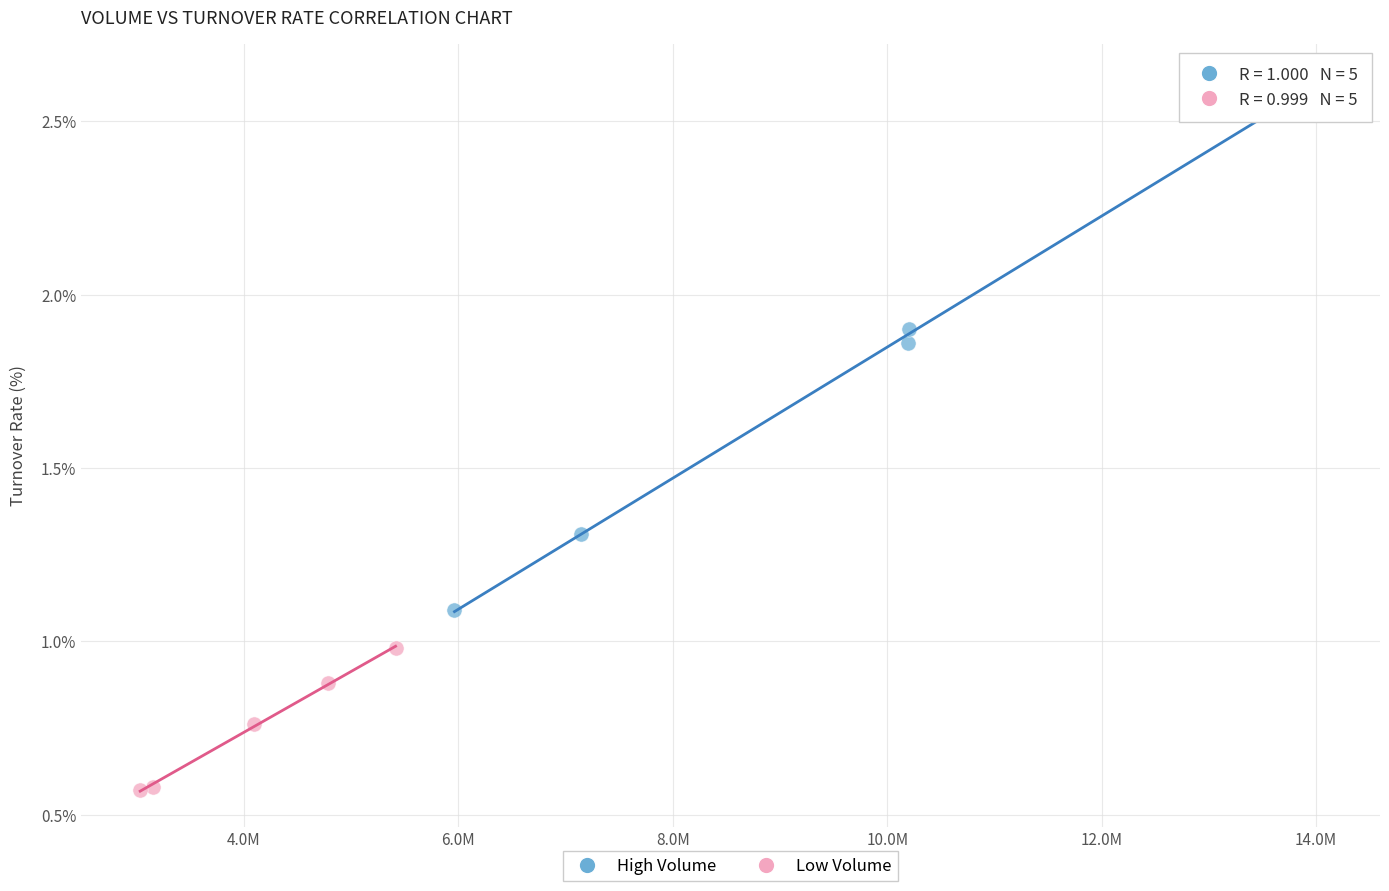

Which series contains the highest Y value?

High Volume